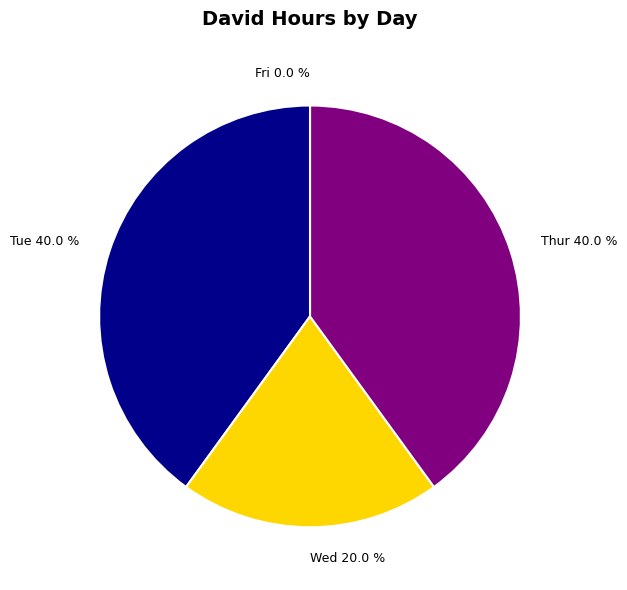

Is Wed the majority of the pie?

No